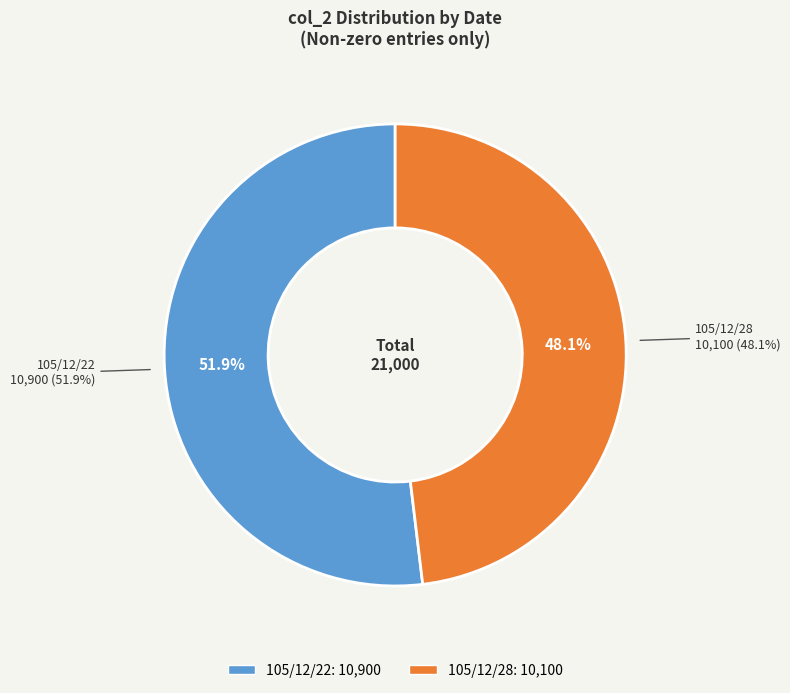

What is the largest slice in the pie chart?

105/12/22